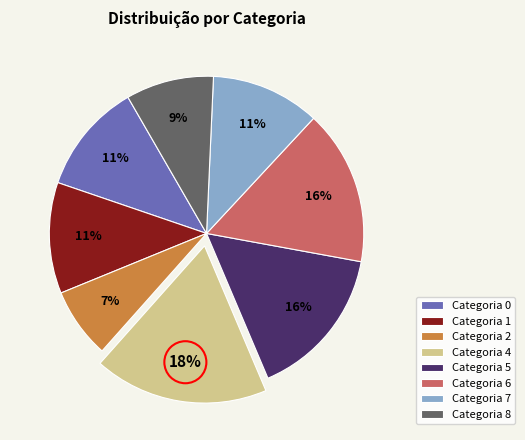

Is it true that Categoria 4 is 18% of the pie?

True